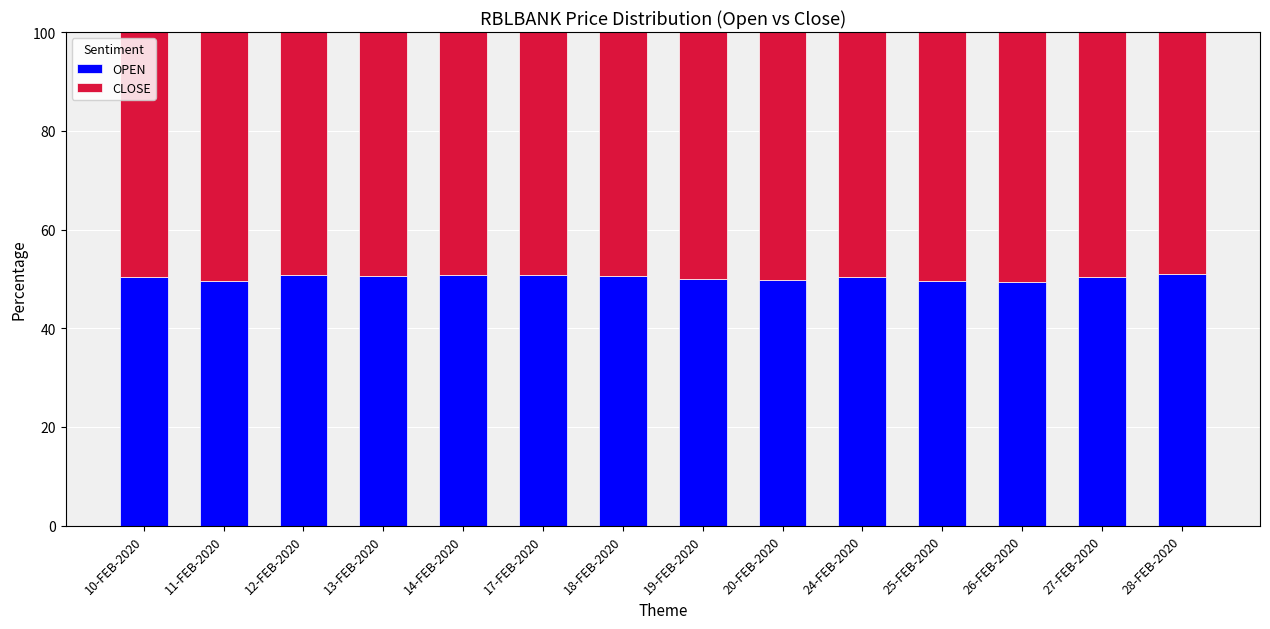

The value of OPEN at 27-FEB-2020 is 16.0. True or false?

False